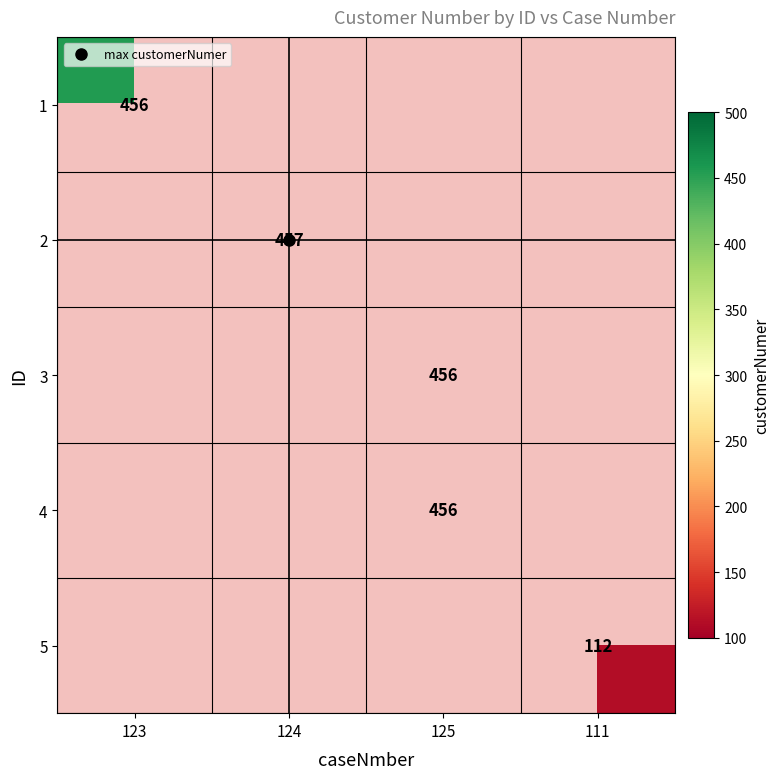

How many series are shown in this chart?

5